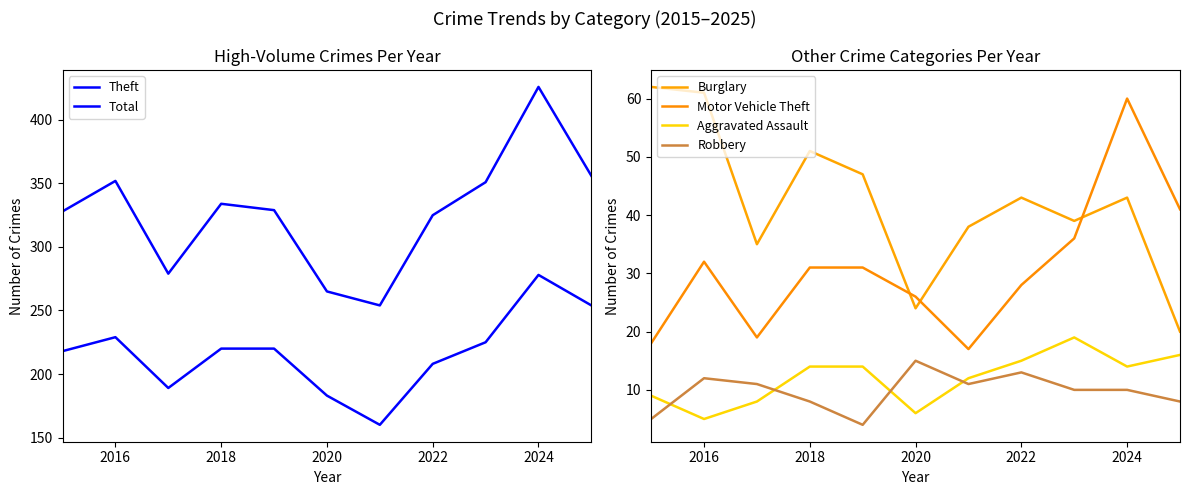

True or false: Robbery has a value of 18 at 2016.

False